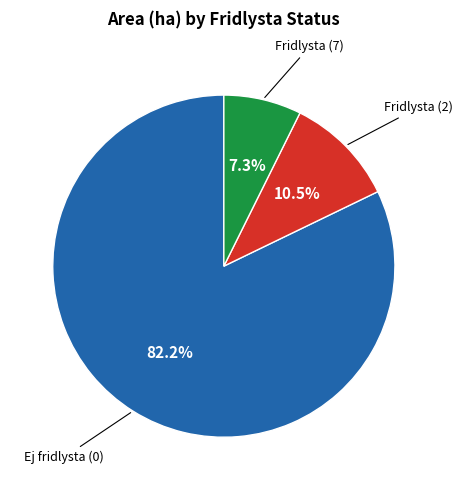

Is there a majority slice in this chart?

Yes